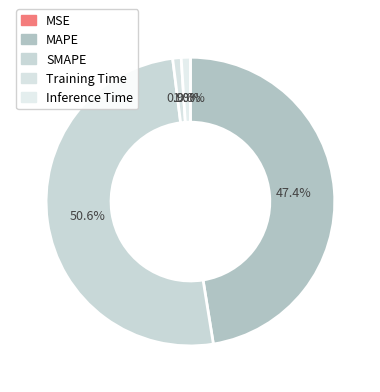

Which slice represents more than half of the pie?

SMAPE